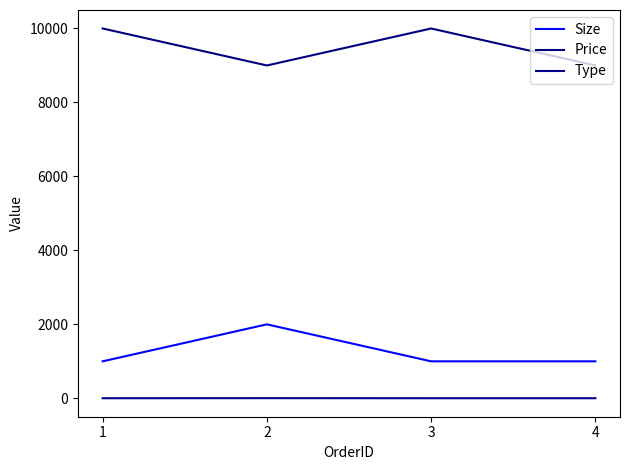

Reading left to right, what are all the values shown in this chart?

Size: 1=1000	2=2000	3=1000	4=1000
Price: 1=10000	2=9000	3=10000	4=9000
Type: 1=2	2=4	3=2	4=2